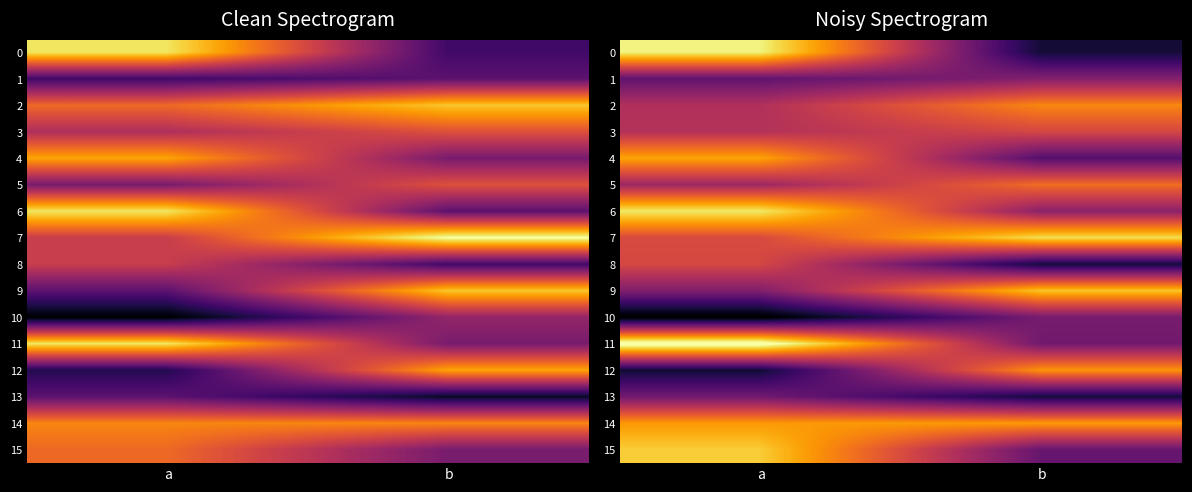

What is the difference between the 9 values at a and b?

7.6